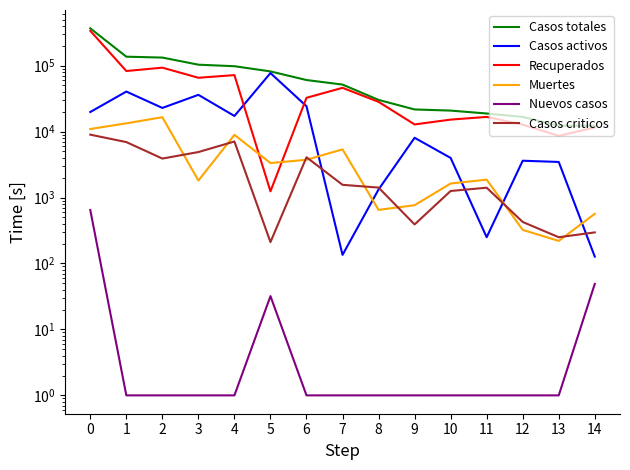

True or false: Casos criticos has a value of 1409 at 11.

True